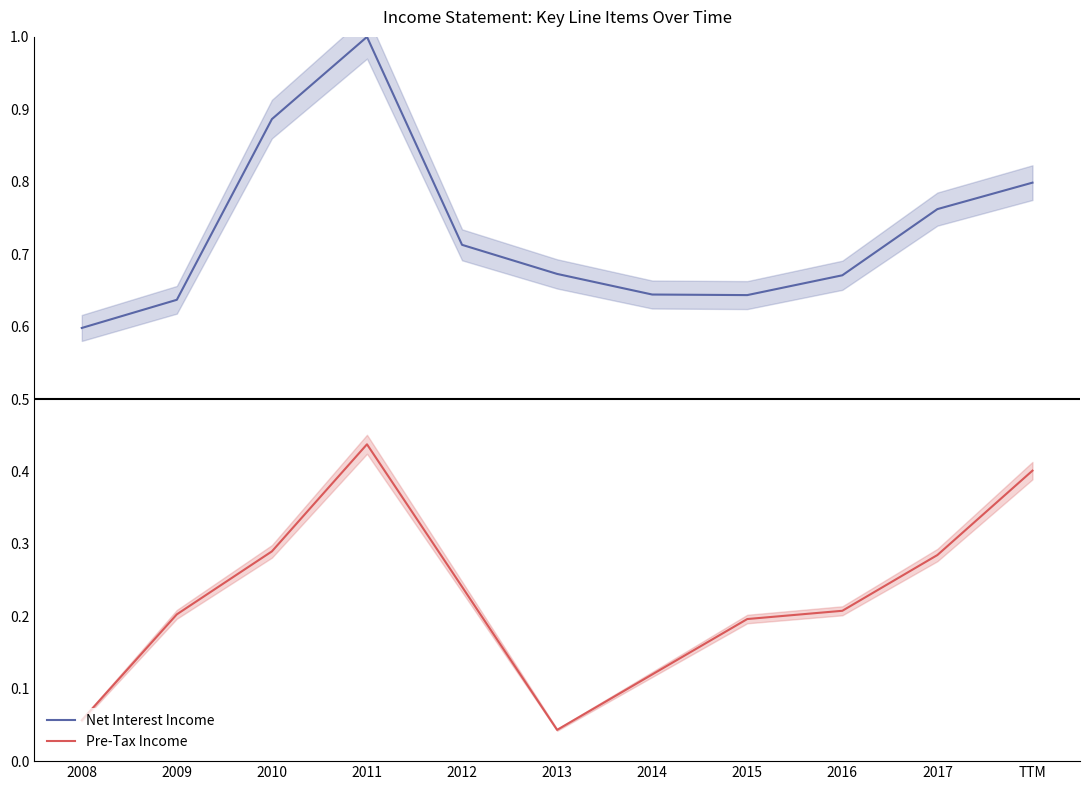

True or false: Net Interest Income and Pre-Tax Income cross at least once.

False